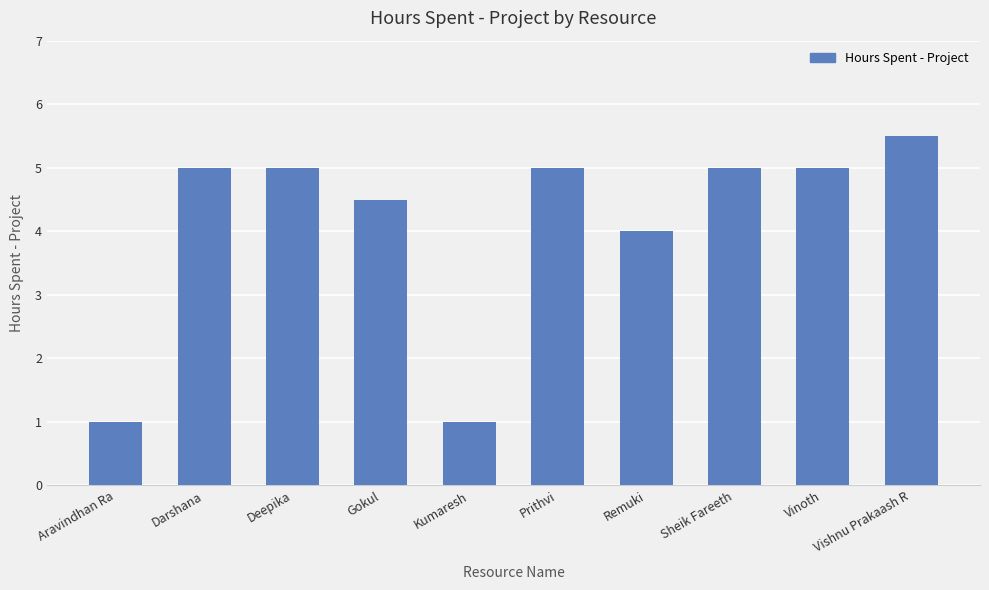

How many bars are there in total?

10